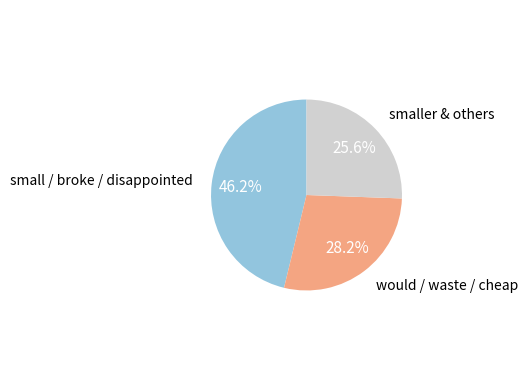

Is the sum of smaller & others and small / broke / disappointed greater than half?

Yes